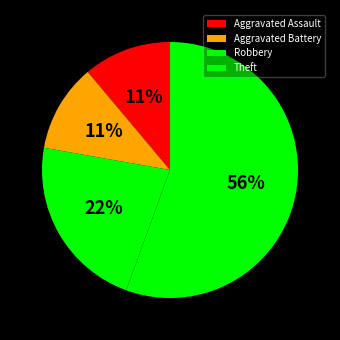

To the nearest percent, what is the difference between the Aggravated Assault and Robbery slice percentages?

11%